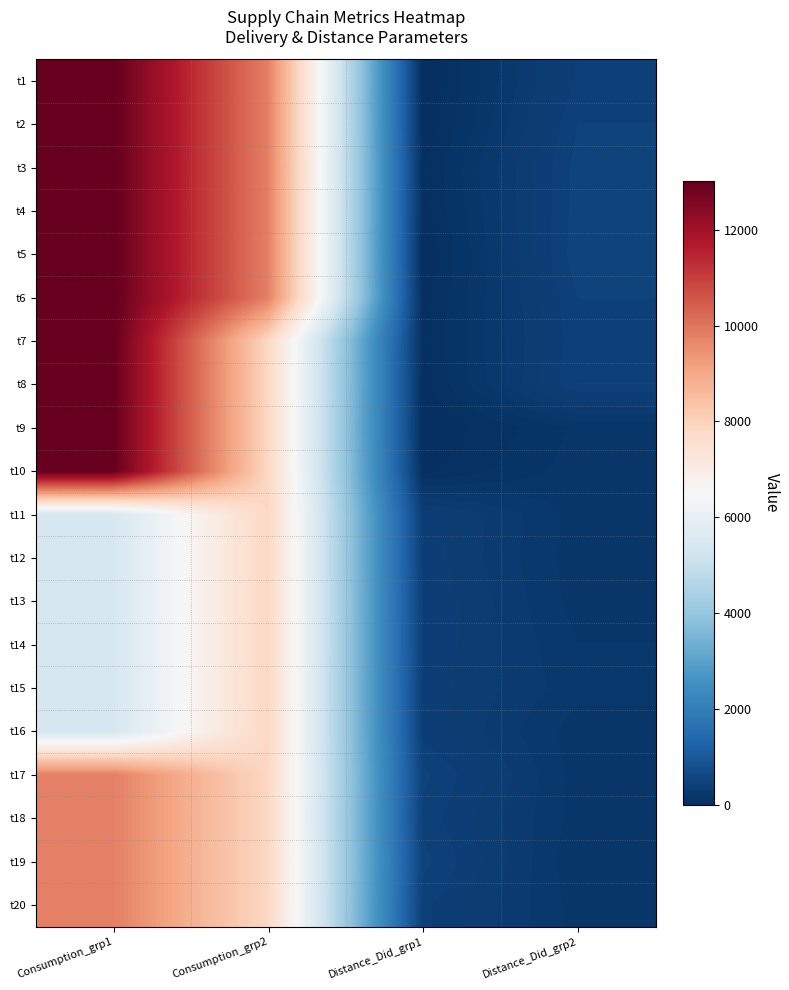

How many data points does each series have?

4